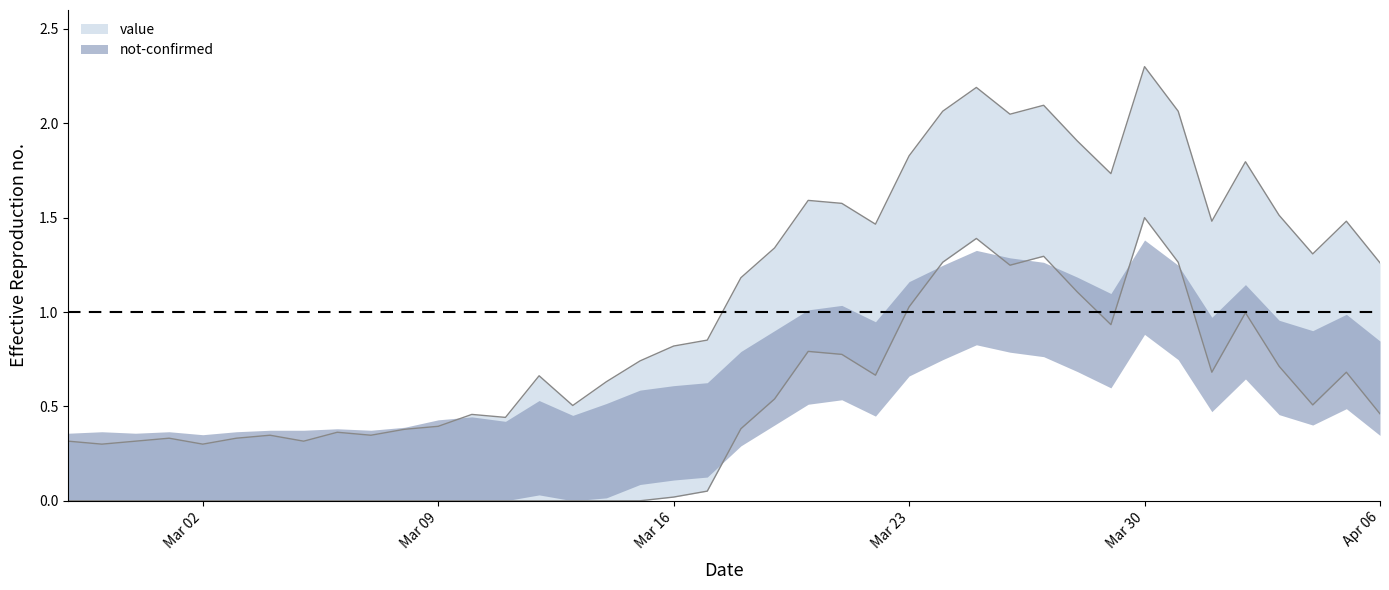

Rank the categories by value from lowest to highest.

2020-02-28, 2020-03-02, 2020-02-27, 2020-02-29, 2020-03-05, 2020-03-01, 2020-03-03, 2020-03-04, 2020-03-07, 2020-03-06, 2020-03-08, 2020-03-09, 2020-03-11, 2020-03-10, 2020-03-13, 2020-03-14, 2020-03-12, 2020-03-15, 2020-03-16, 2020-03-17, 2020-03-18, 2020-04-06, 2020-04-04, 2020-03-19, 2020-03-22, 2020-04-01, 2020-04-05, 2020-04-03, 2020-03-21, 2020-03-20, 2020-03-29, 2020-04-02, 2020-03-23, 2020-03-28, 2020-03-26, 2020-03-24, 2020-03-31, 2020-03-27, 2020-03-25, 2020-03-30